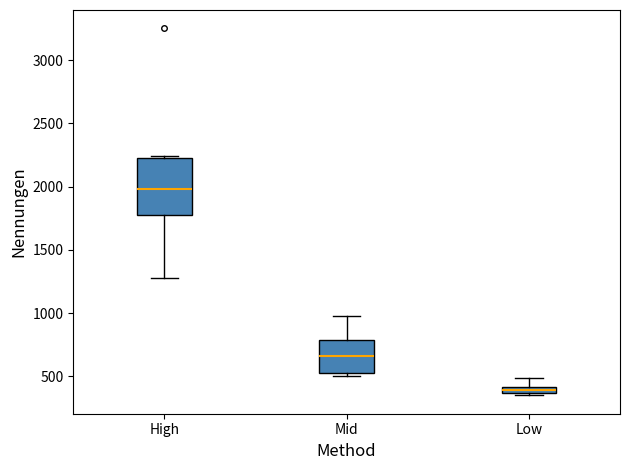

Where is the lower edge of the box for Low on the y-axis? The values are not printed on the chart, so give them approximately, as read against the axis.

350